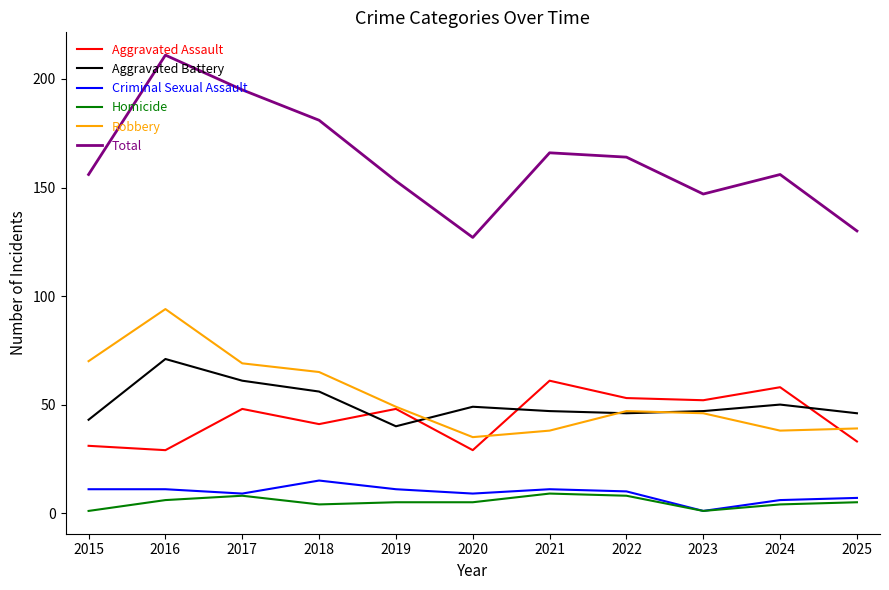

What is the approximate value of Criminal Sexual Assault at 2018?

15